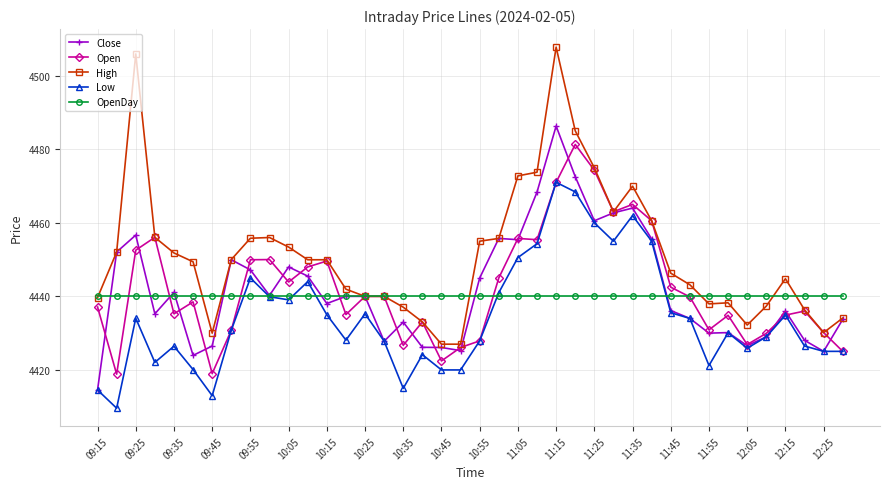

At how many categories does at least one series exceed 4431?

40